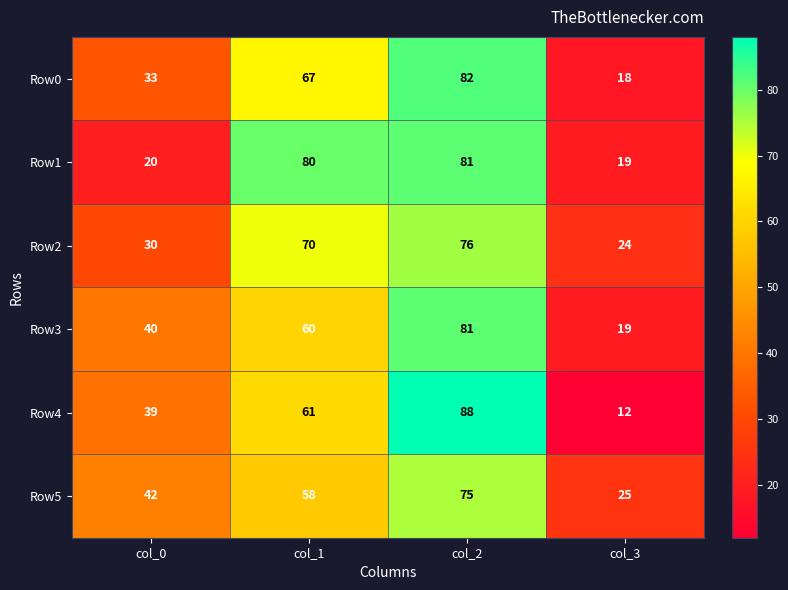

What is the difference between the highest and lowest values at col_2?

13